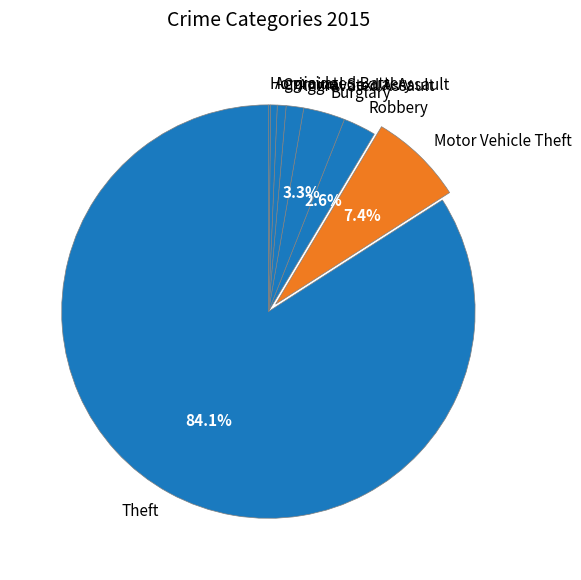

Which slice is the largest?

Theft